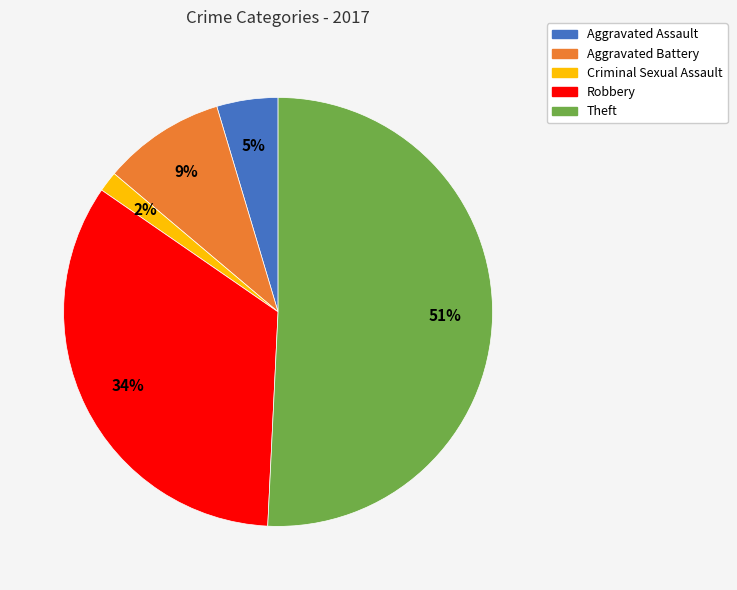

To the nearest percent, what is the difference between the largest and smallest slice percentages?

49%